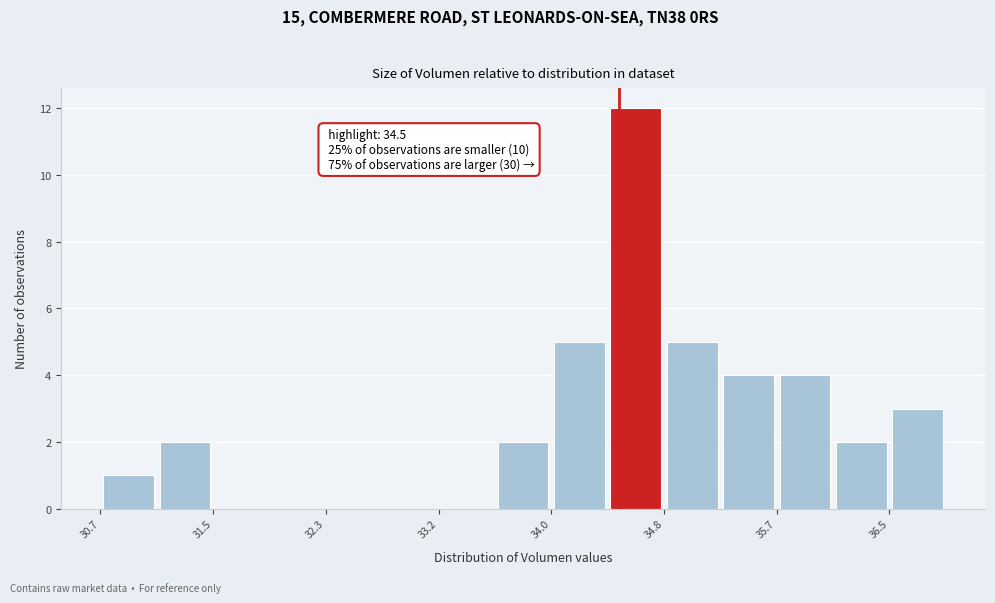

Over which range of the x-axis is the bar tallest?

34.4 to 34.8